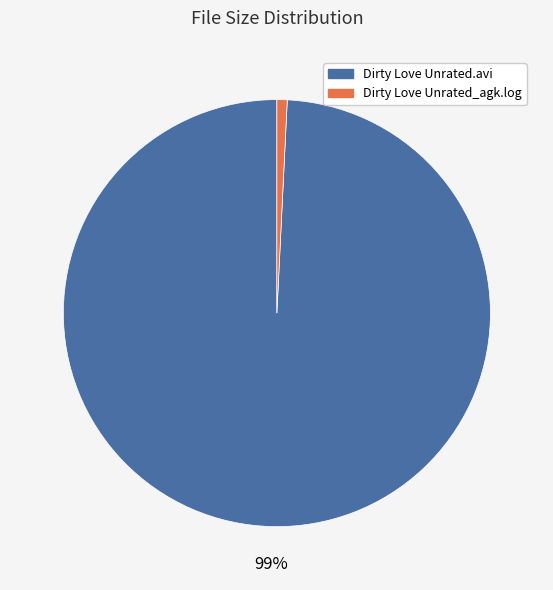

To the nearest percent, what is the difference between the Dirty Love Unrated_agk.log and Dirty Love Unrated.avi slice percentages?

98%